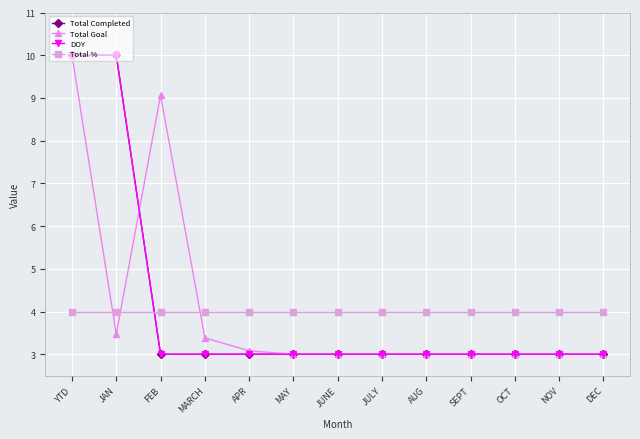

Reading right to left, what are all the values shown in this chart?

Total Completed: DEC=3.0	NOV=3.0	OCT=3.0	SEPT=3.0	AUG=3.0	JULY=3.0	JUNE=3.0	MAY=3.0	APR=3.0	MARCH=3.0	FEB=3.0	JAN=10.0	YTD=10.0
Total Goal: DEC=3.0	NOV=3.0	OCT=3.0	SEPT=3.0	AUG=3.0	JULY=3.0	JUNE=3.0	MAY=3.0	APR=3.1	MARCH=3.4	FEB=9.1	JAN=3.5	YTD=10.0
DOY: DEC=3.0	NOV=3.0	OCT=3.0	SEPT=3.0	AUG=3.0	JULY=3.0	JUNE=3.0	MAY=3.0	APR=3.0	MARCH=3.0	FEB=3.0	JAN=10.0	YTD=10.0
Total %: DEC=4.0	NOV=4.0	OCT=4.0	SEPT=4.0	AUG=4.0	JULY=4.0	JUNE=4.0	MAY=4.0	APR=4.0	MARCH=4.0	FEB=4.0	JAN=4.0	YTD=4.0